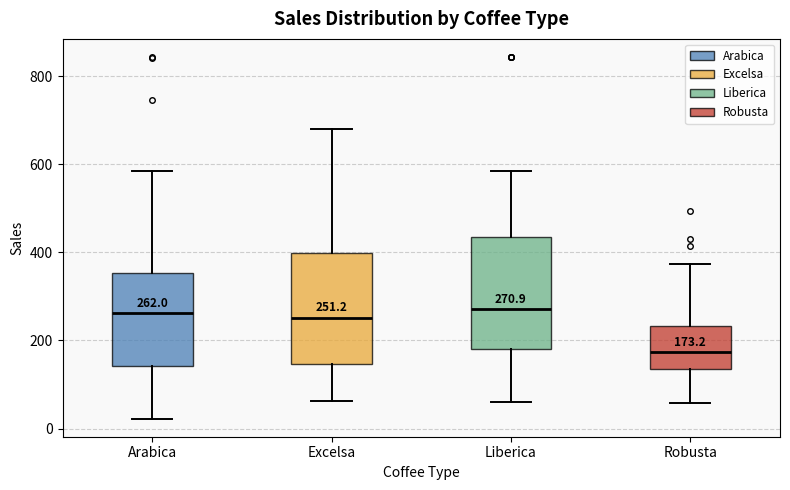

Which box's median line is the lowest?

Robusta